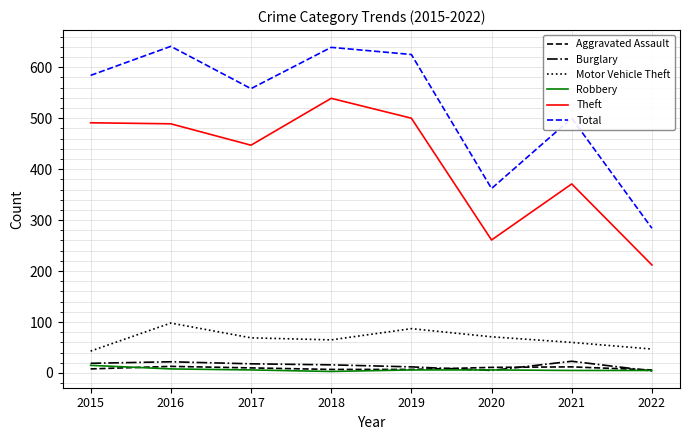

At which label is Theft closest to 375?

2021